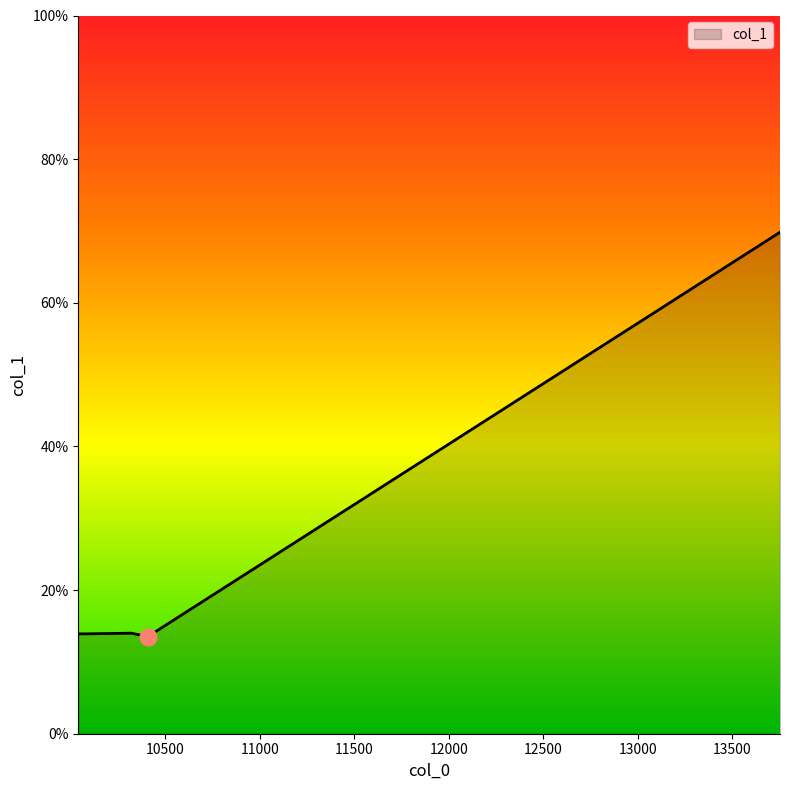

What is the greatest value displayed?

69.8